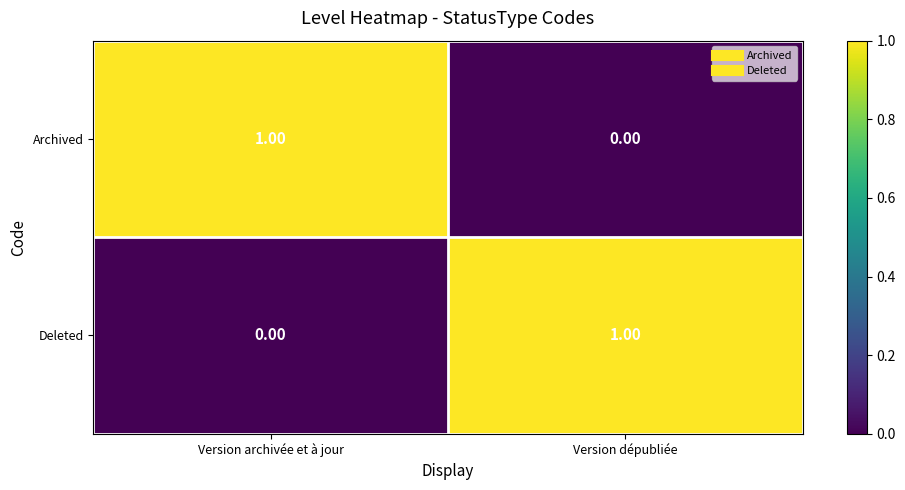

At Version archivée et à jour, list the series in order from largest to smallest.

Archived, Deleted